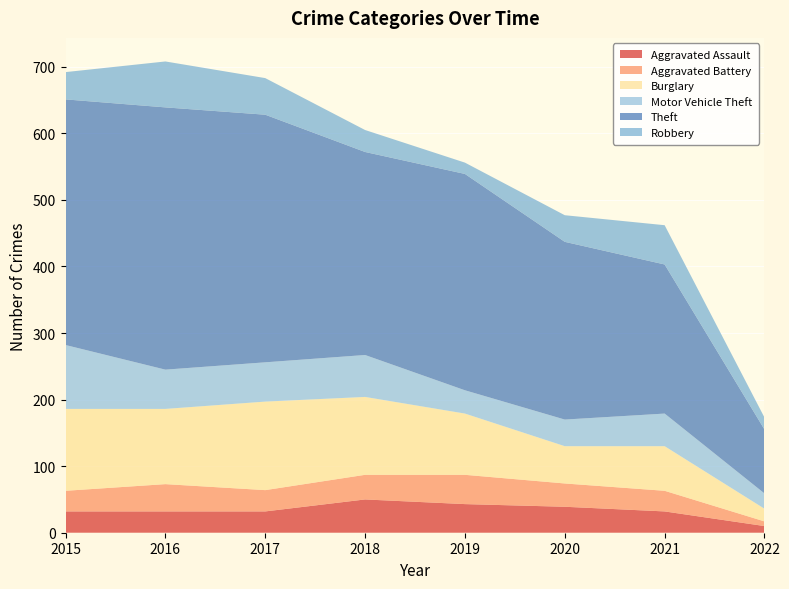

Reading right to left, transcribe all the data shown in this chart.

Aggravated Assault: 2022=10	2021=32	2020=39	2019=43	2018=50	2017=32	2016=32	2015=32
Aggravated Battery: 2022=7	2021=31	2020=35	2019=44	2018=37	2017=32	2016=41	2015=31
Burglary: 2022=19	2021=67	2020=56	2019=92	2018=117	2017=133	2016=113	2015=123
Motor Vehicle Theft: 2022=23	2021=49	2020=40	2019=35	2018=63	2017=59	2016=59	2015=96
Theft: 2022=96	2021=224	2020=267	2019=325	2018=305	2017=372	2016=394	2015=369
Robbery: 2022=18	2021=59	2020=40	2019=17	2018=33	2017=55	2016=69	2015=41